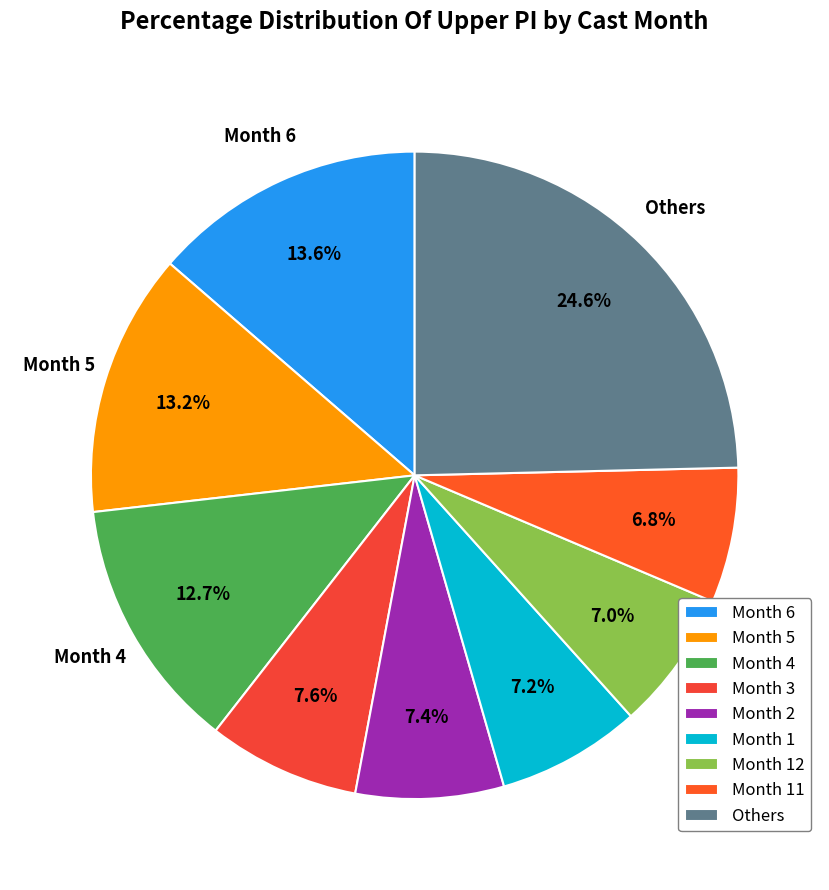

What is the largest slice in the pie chart?

Others